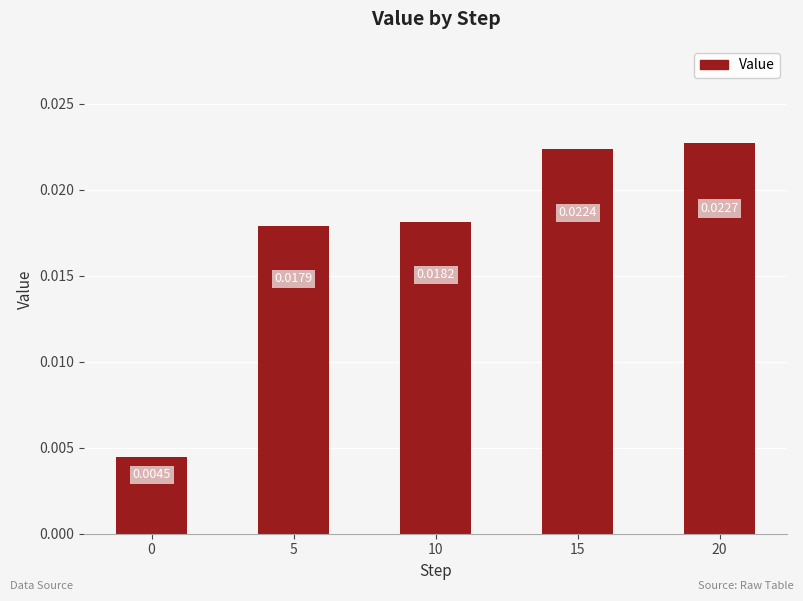

Which has a higher value, 10 or 0?

10